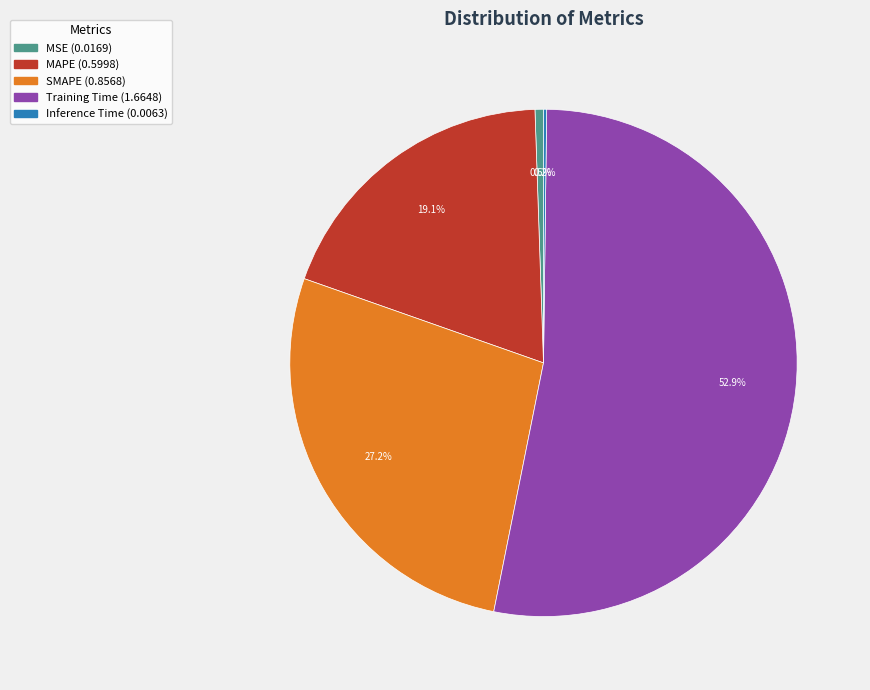

Does MSE account for over 50% of the chart?

No